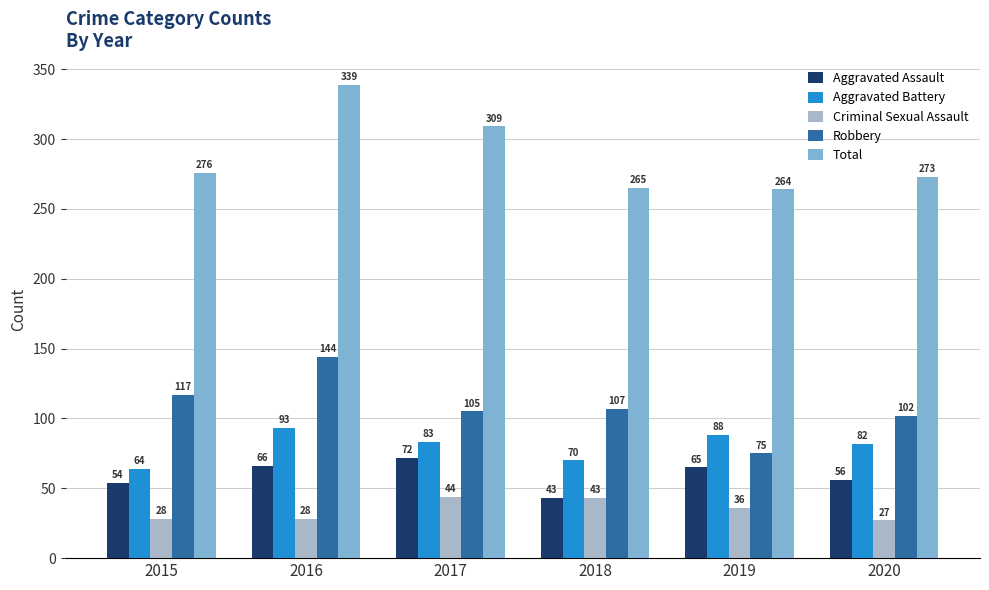

What is the sum of all Criminal Sexual Assault values?

206